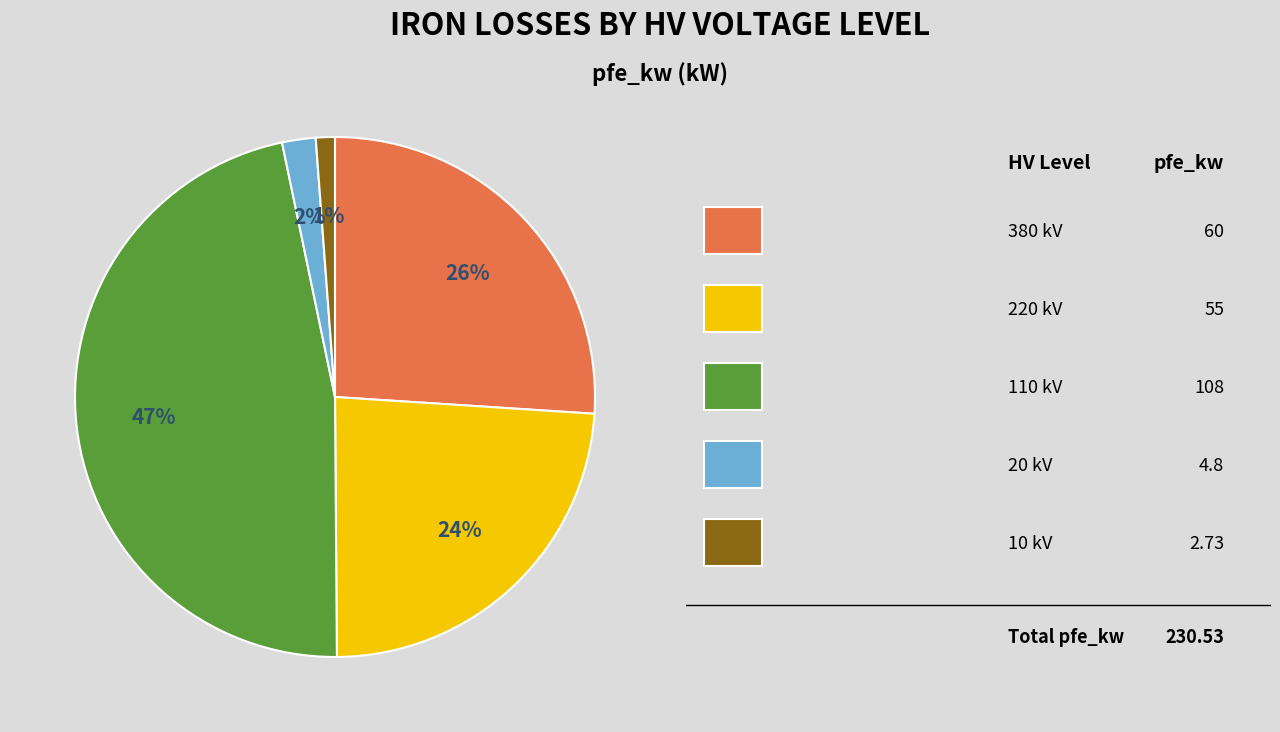

Is there a majority slice in this chart?

No